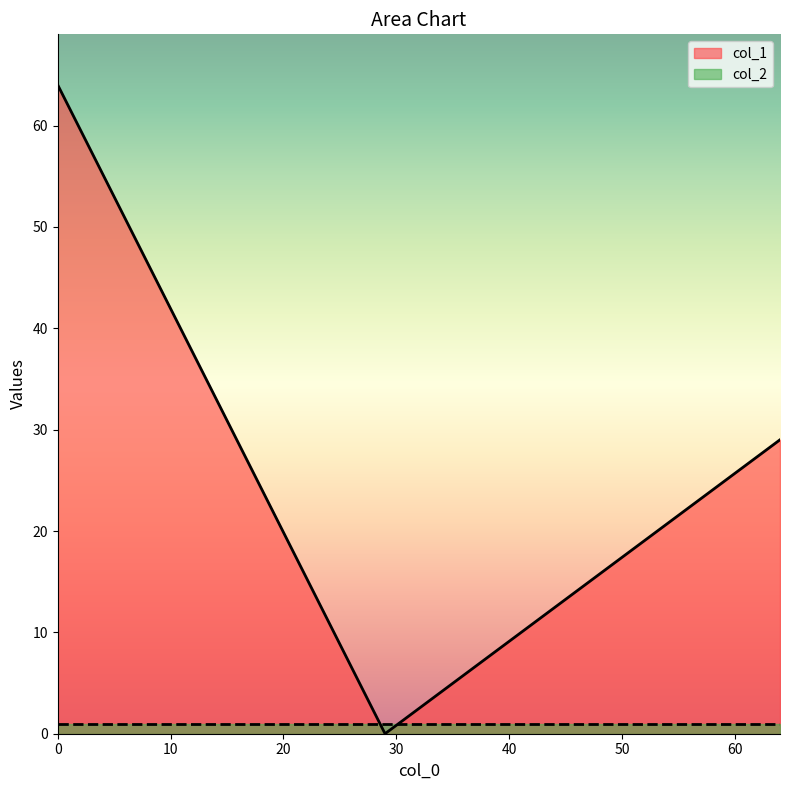

What is the maximum value shown in the chart?

64